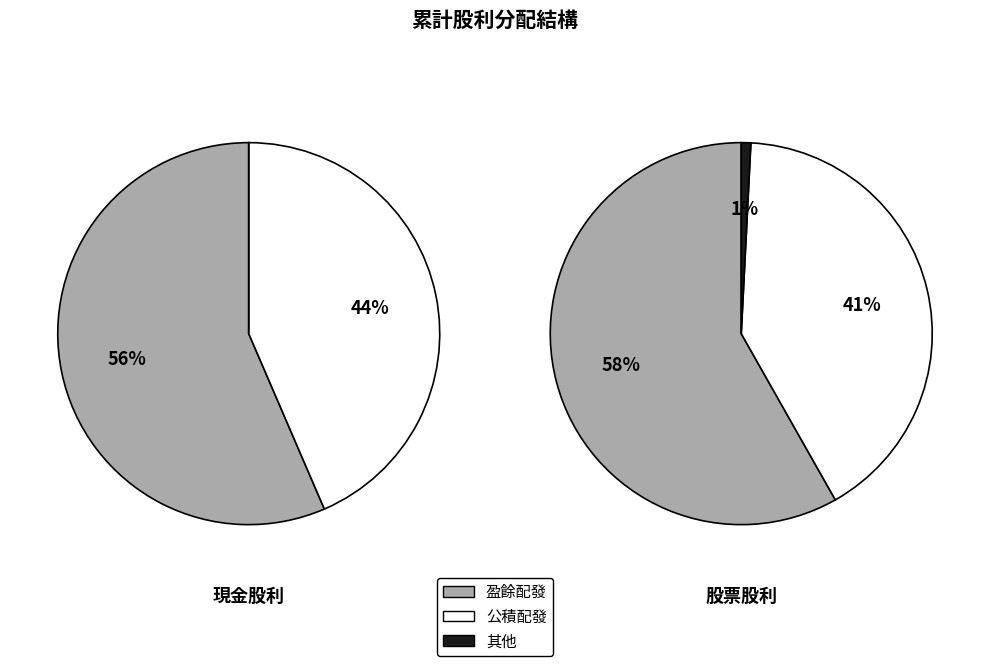

Is it true that 2022 is 14% of the pie?

False